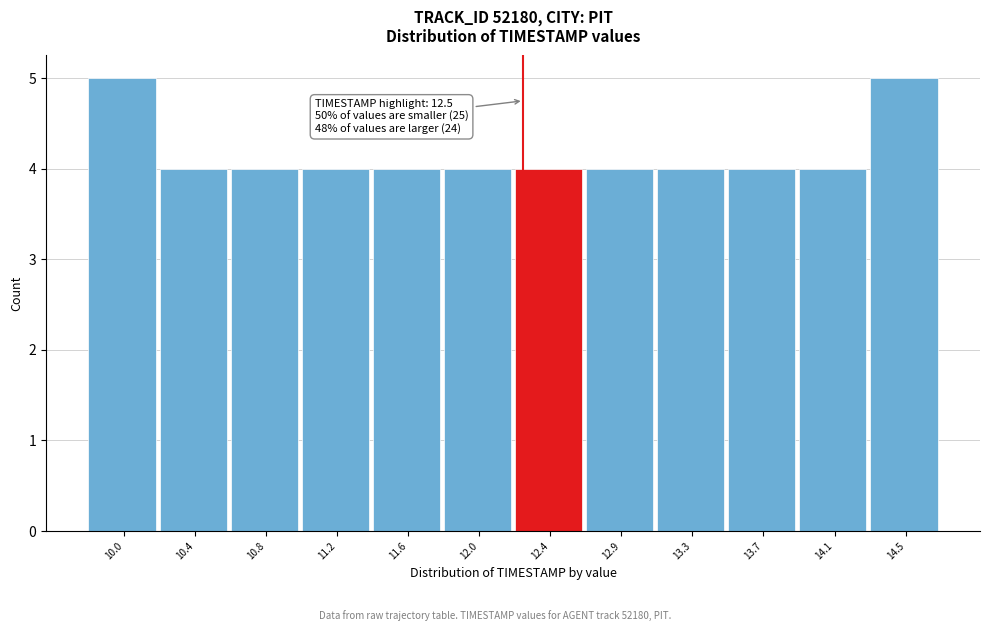

Reading left to right, list all the values displayed in this chart.

5	4	4	4	4	4	4	4	4	4	4	5